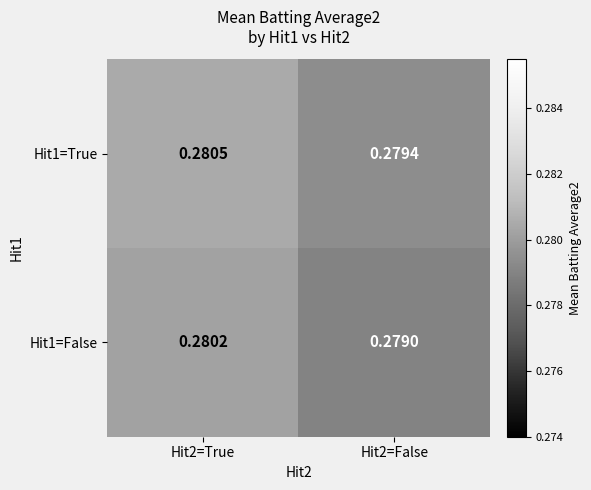

At which category is the sum across all series the highest?

Hit2=True